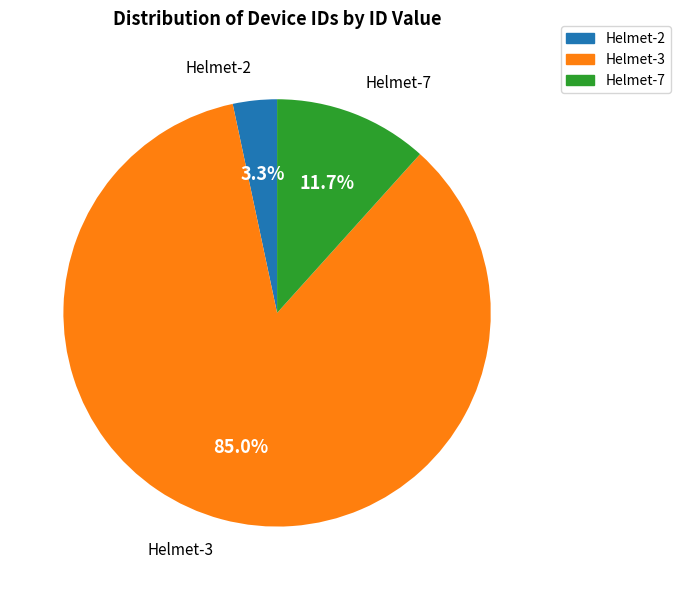

Rank the categories by value from highest to lowest.

Helmet-3, Helmet-7, Helmet-2